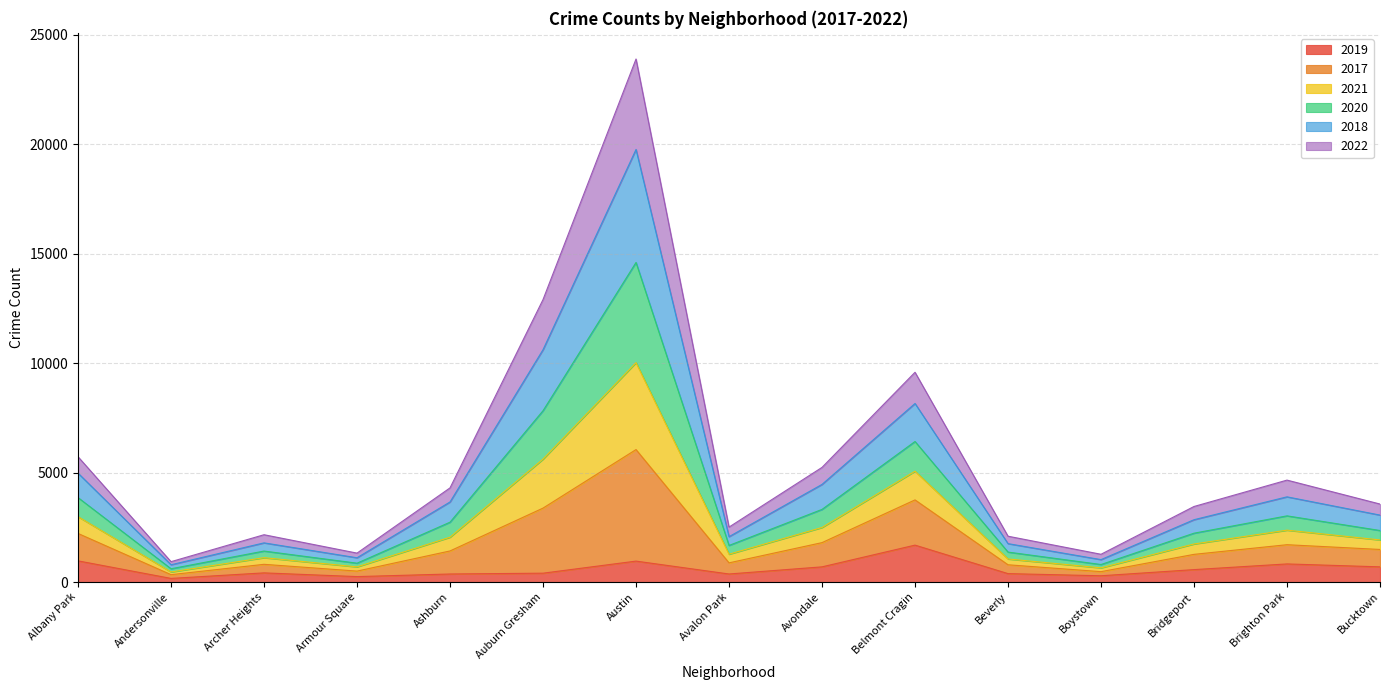

At which category is the sum across all series the highest?

Austin